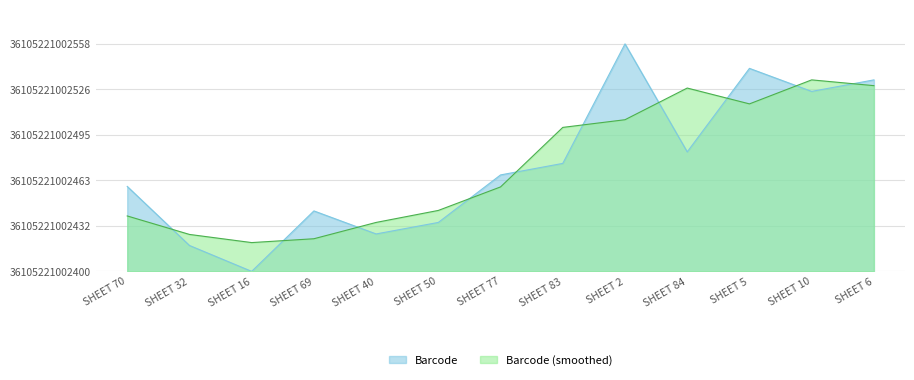

Approximately how many times larger is the value at SHEET 2 compared to SHEET 6?

1.2